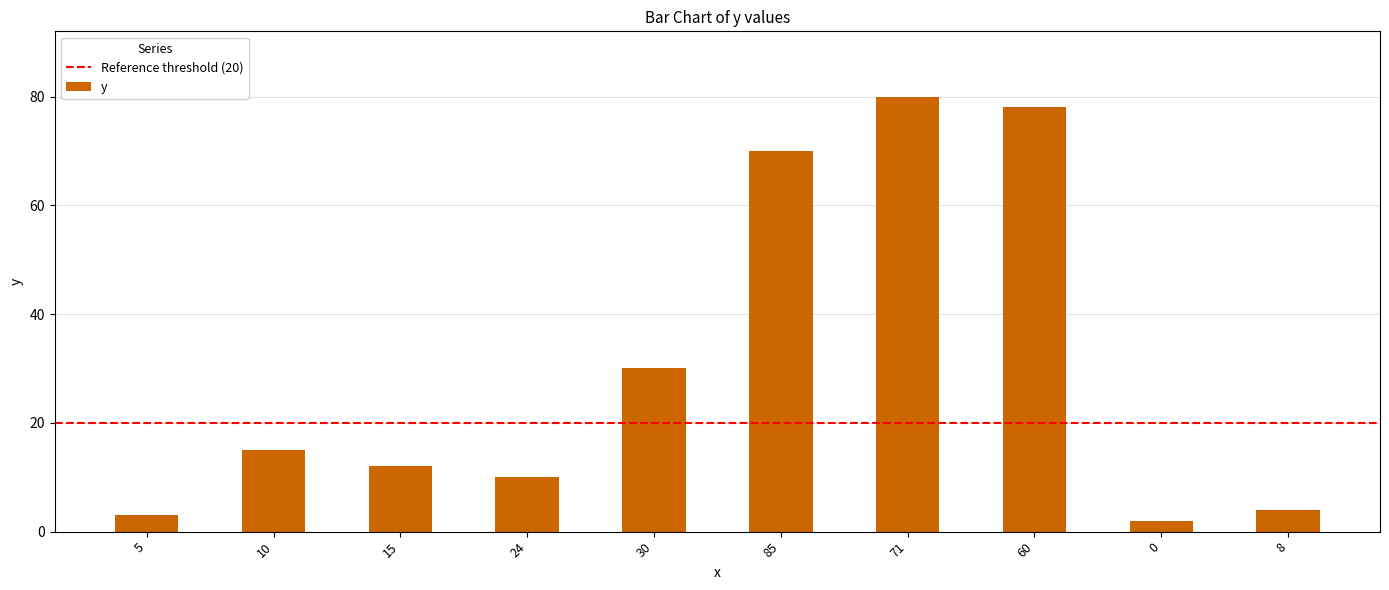

What is the value of the 3rd bar from the left?

12